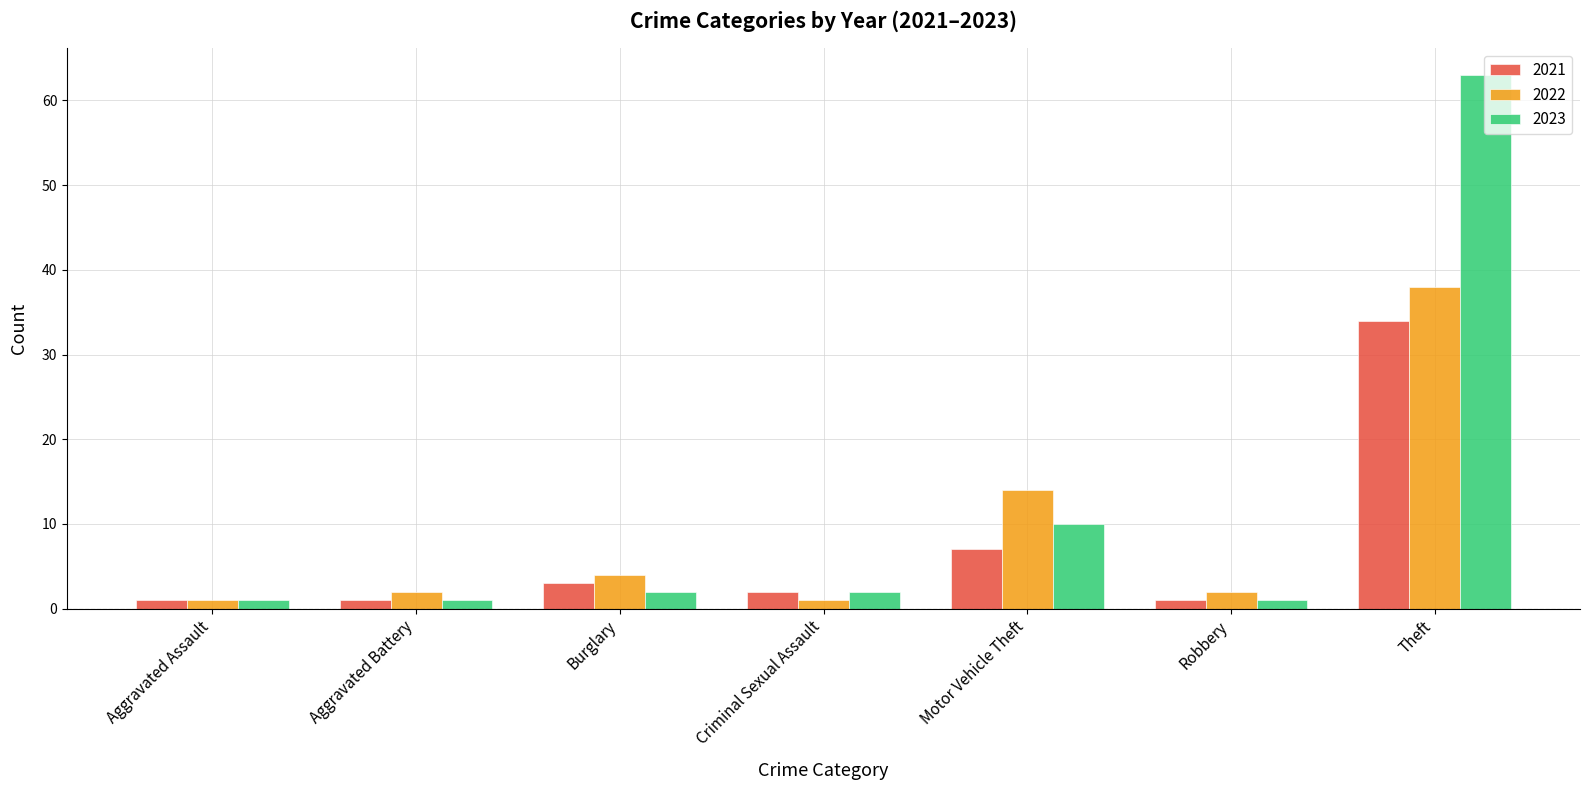

Rank the series by their maximum value, from highest to lowest.

2023, 2022, 2021